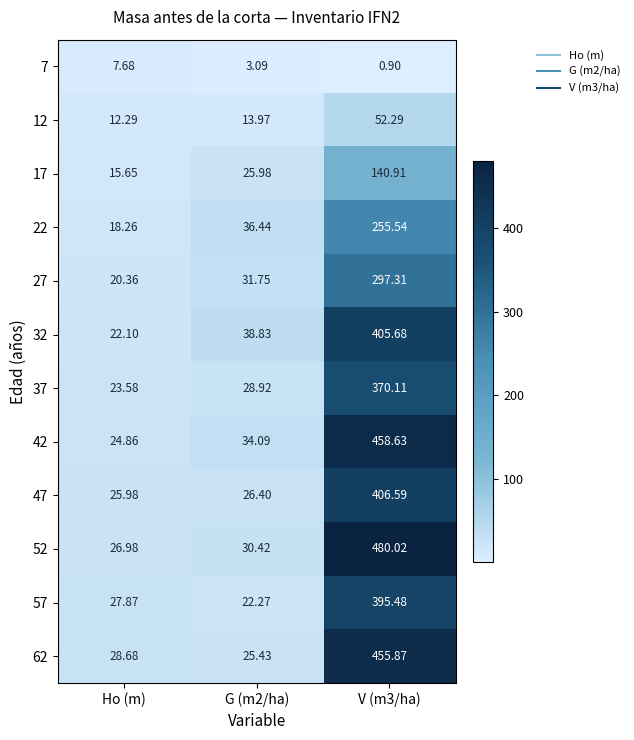

Which category has the lowest value in the 32 series?

Ho (m)